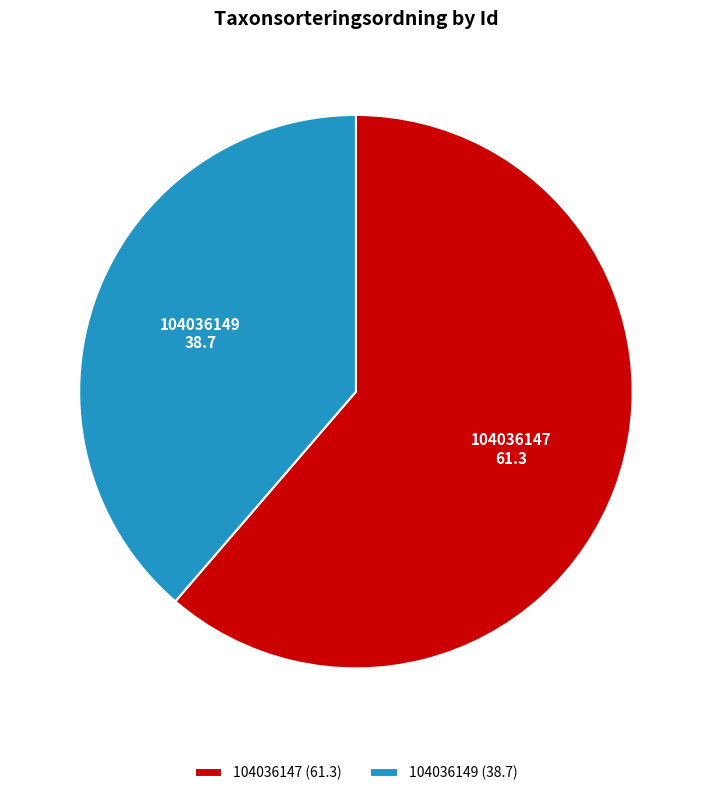

What is the largest slice in the pie chart?

104036147